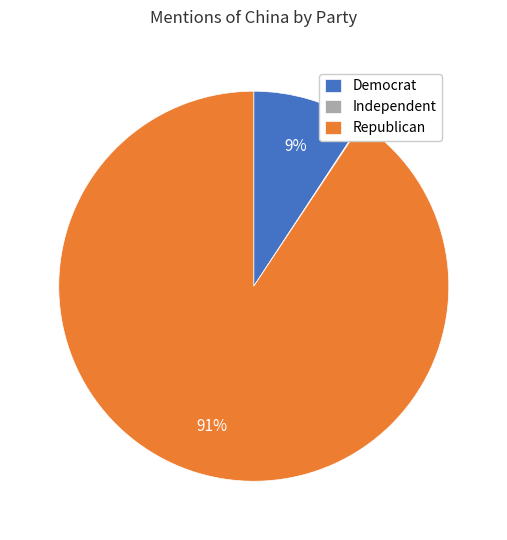

The Republican slice represents 99% of the pie. True or false?

False